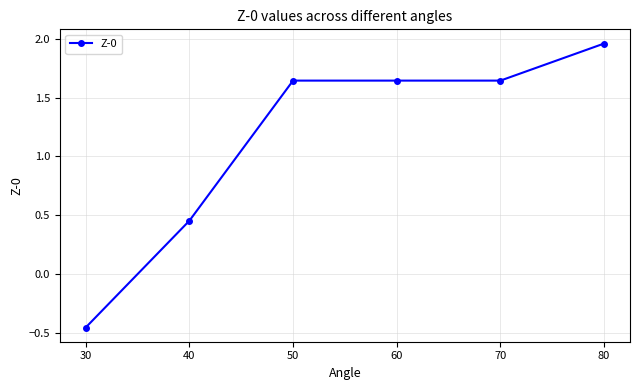

What is the difference between the maximum and second lowest values?

1.5